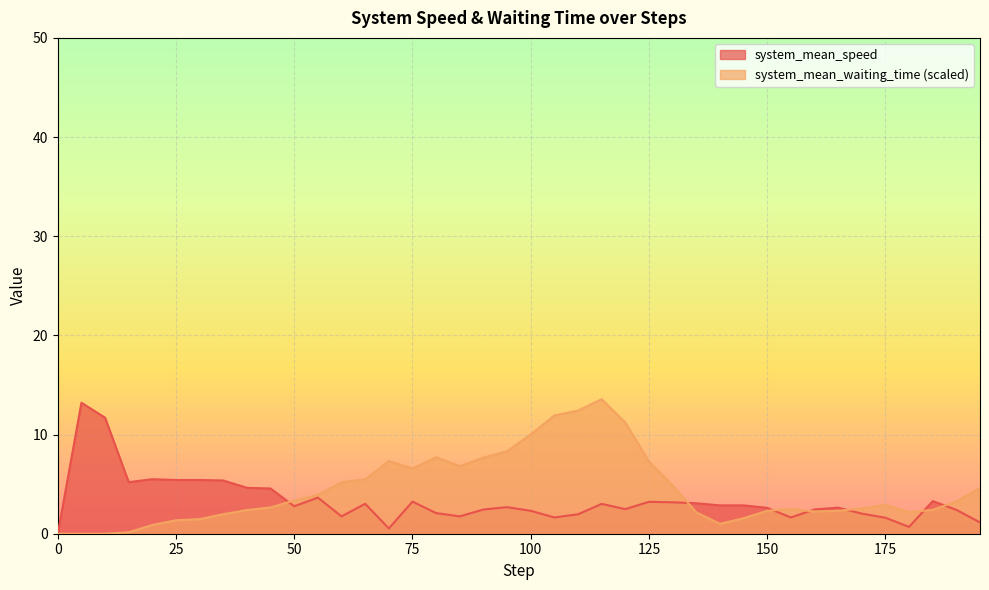

Which series ends up on top after the final intersection of system_mean_waiting_time and system_mean_speed?

system_mean_waiting_time